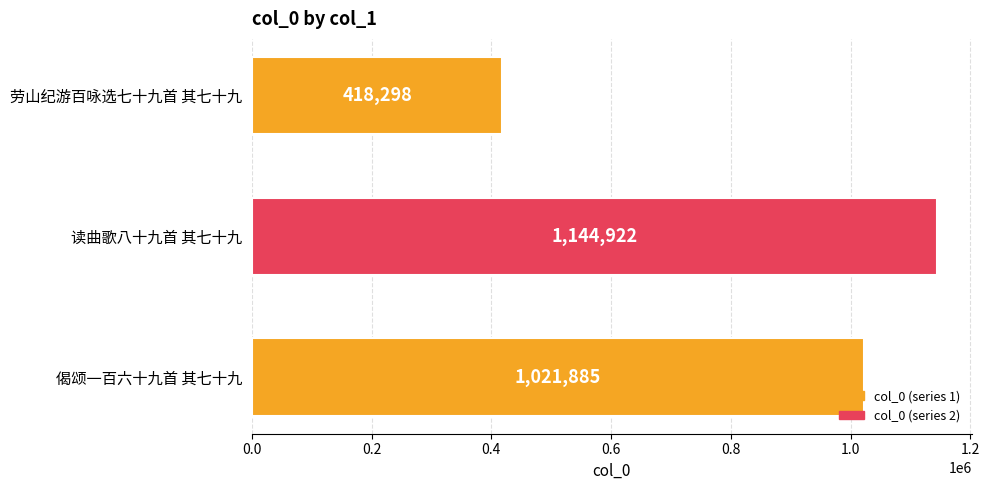

What is the change in value from 劳山纪游百咏选七十九首 其七十九 to 读曲歌八十九首 其七十九?

+726624